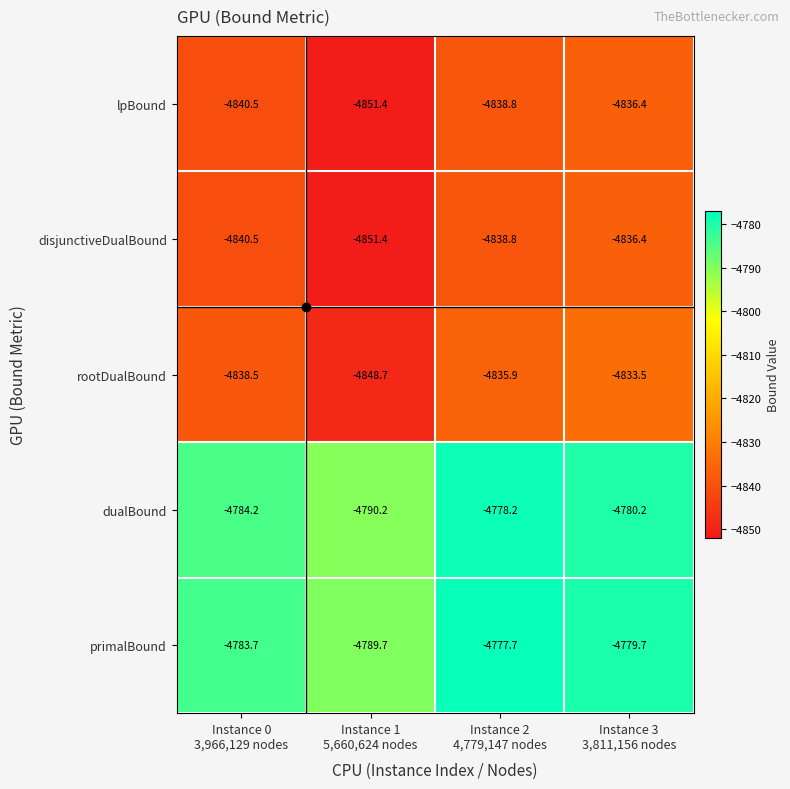

What is the sum of all disjunctiveDualBound values?

-19367.1